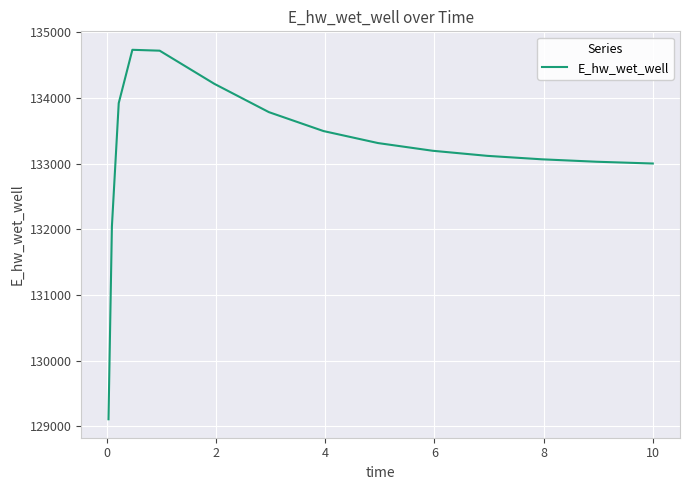

What is the minimum value shown in the chart?

129109.2